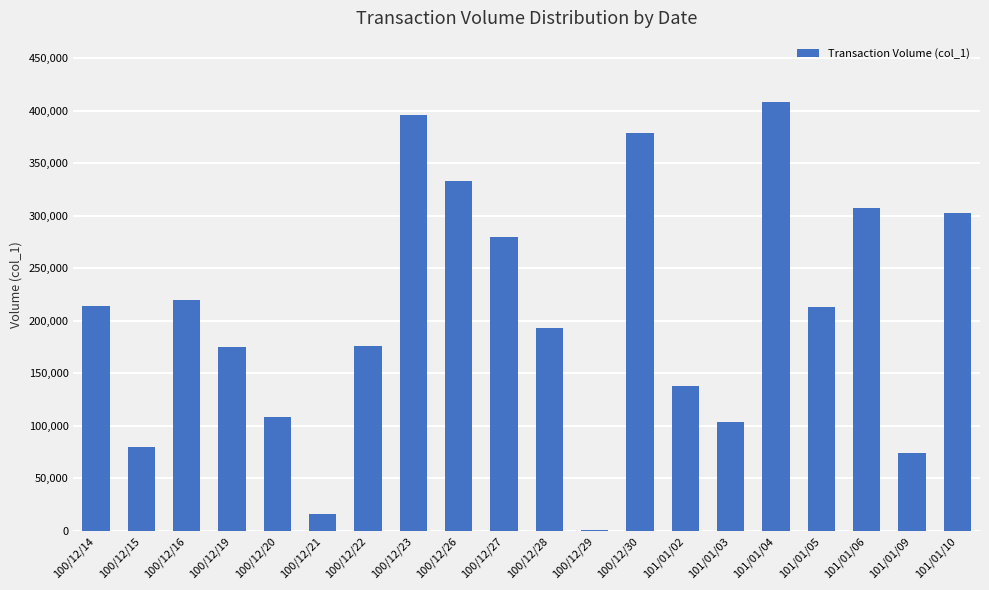

How many categories are shown in the chart?

20